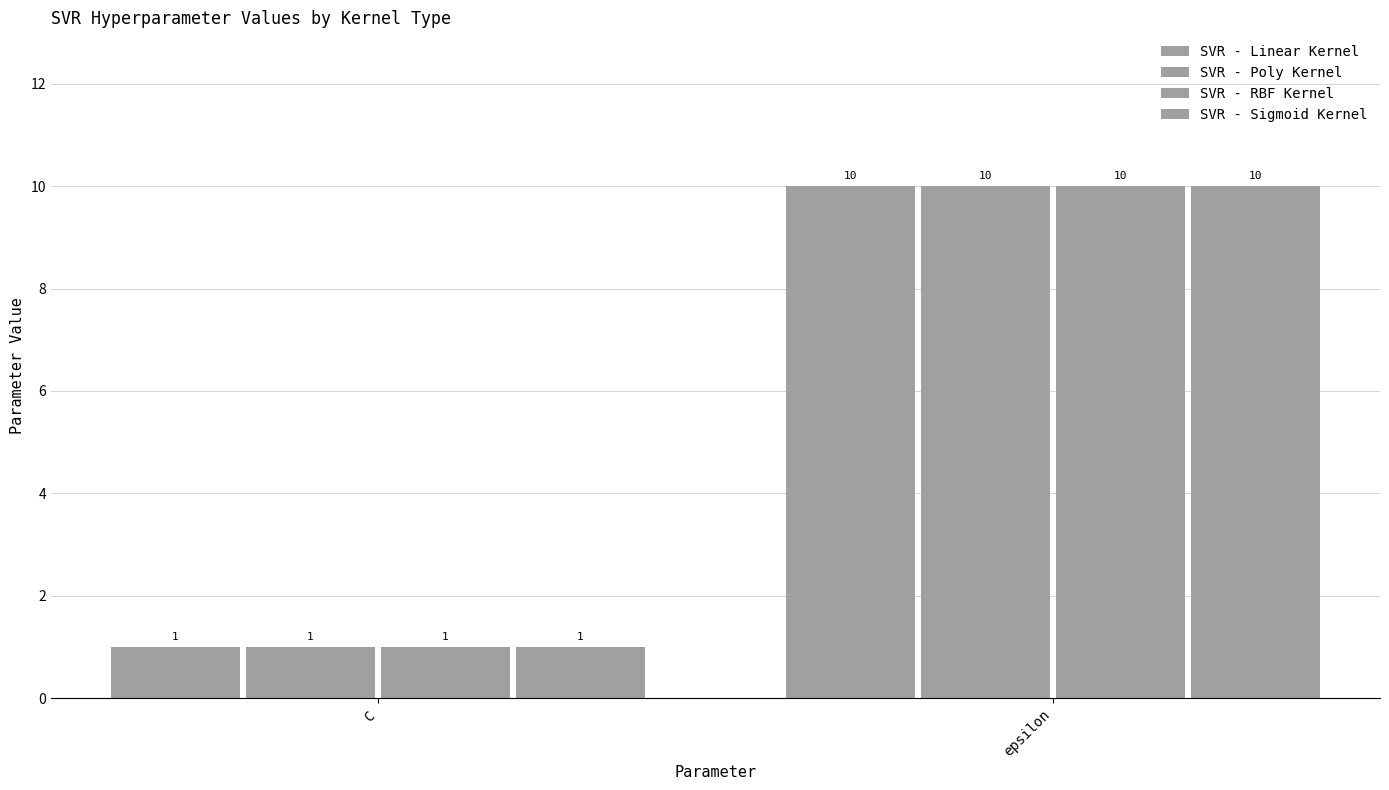

What is the maximum value shown in the chart?

10